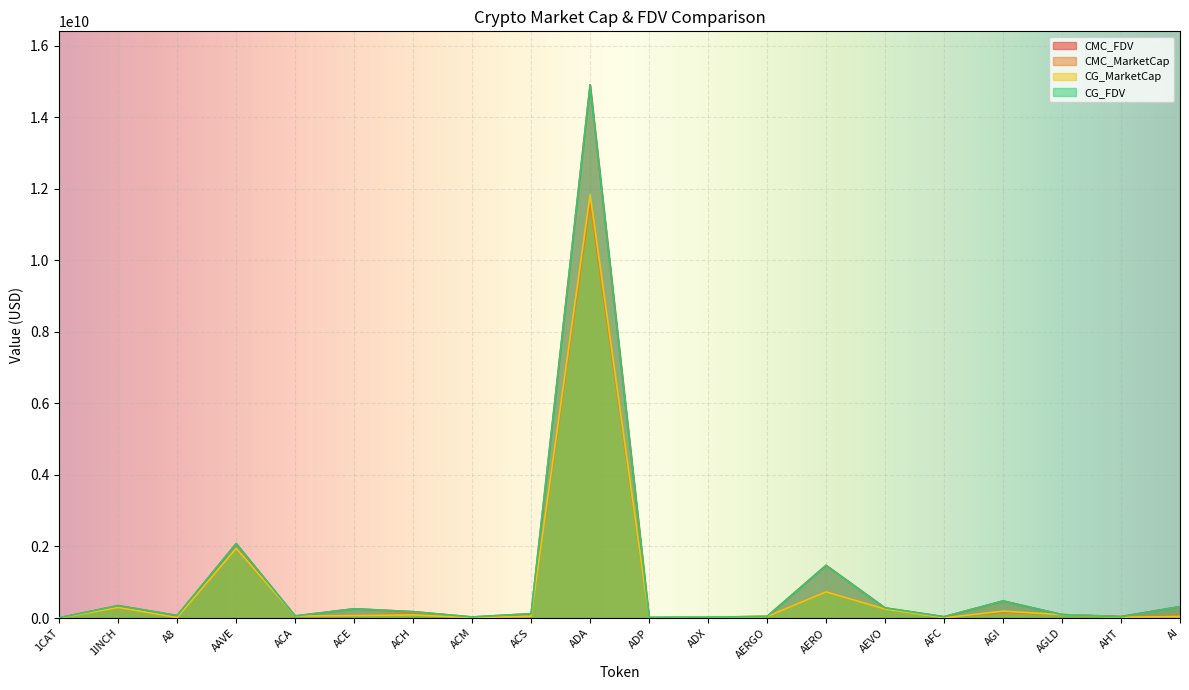

How many interior local valleys does the CMC_FDV series have?

6